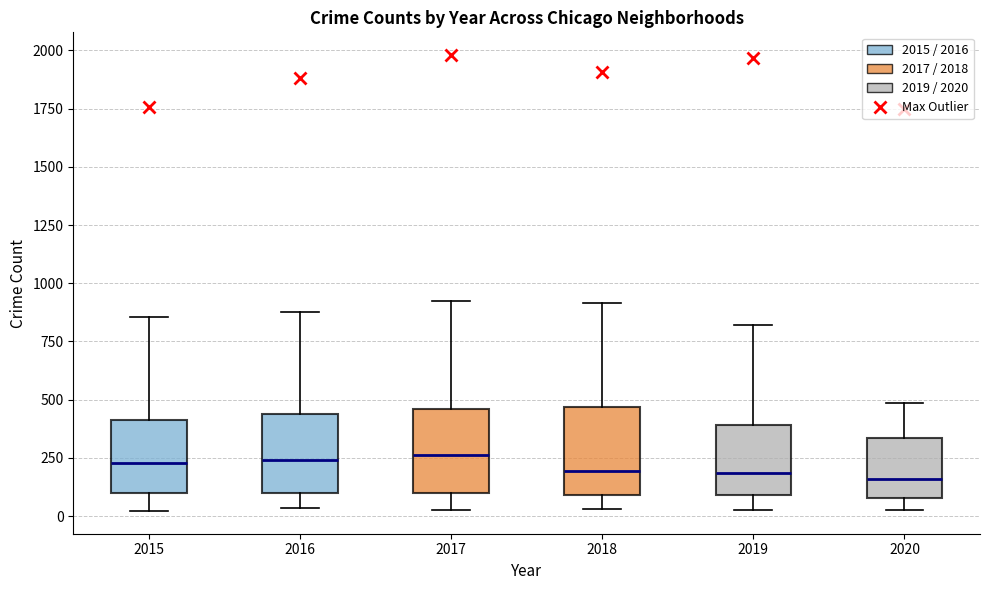

Reading left to right, transcribe this box plot: for each box, give where its median line is, the range the box spans, and where its two whiskers end, as read against the y-axis. The values are not printed on the chart, so give them approximately, as read against the axis.

2015: median 250, box 100 to 400, whiskers 0 to 850
2016: median 250, box 100 to 450, whiskers 50 to 900
2017: median 250, box 100 to 450, whiskers 50 to 900
2018: median 200, box 100 to 450, whiskers 50 to 900
2019: median 200, box 100 to 400, whiskers 50 to 800
2020: median 150, box 100 to 350, whiskers 50 to 500